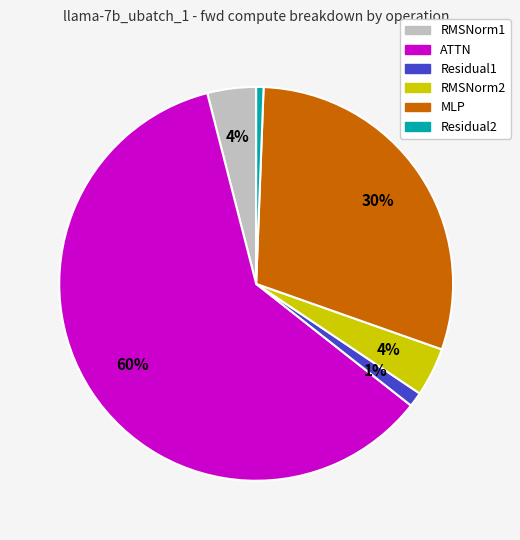

What is the ratio of the value at MLP to the value at RMSNorm1?

7.5